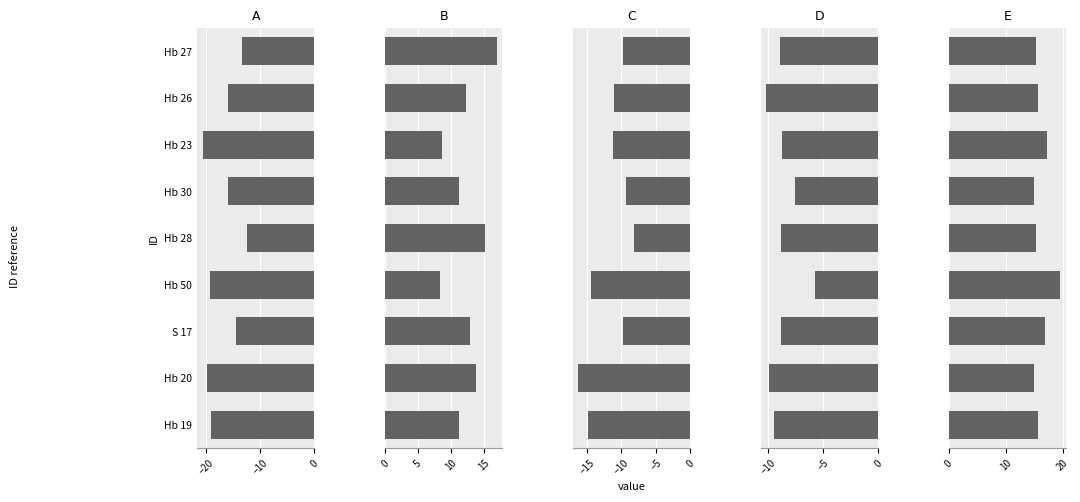

What position from the left is S 17?

3